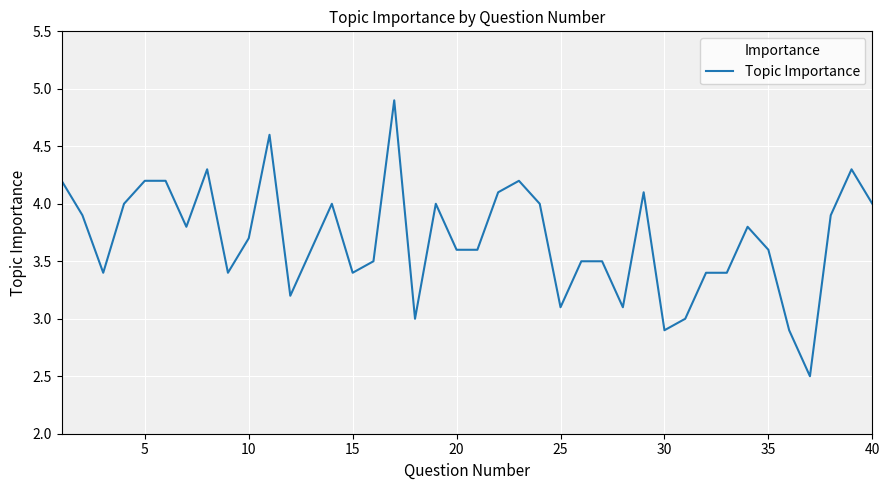

How many categories are shown in the chart?

40